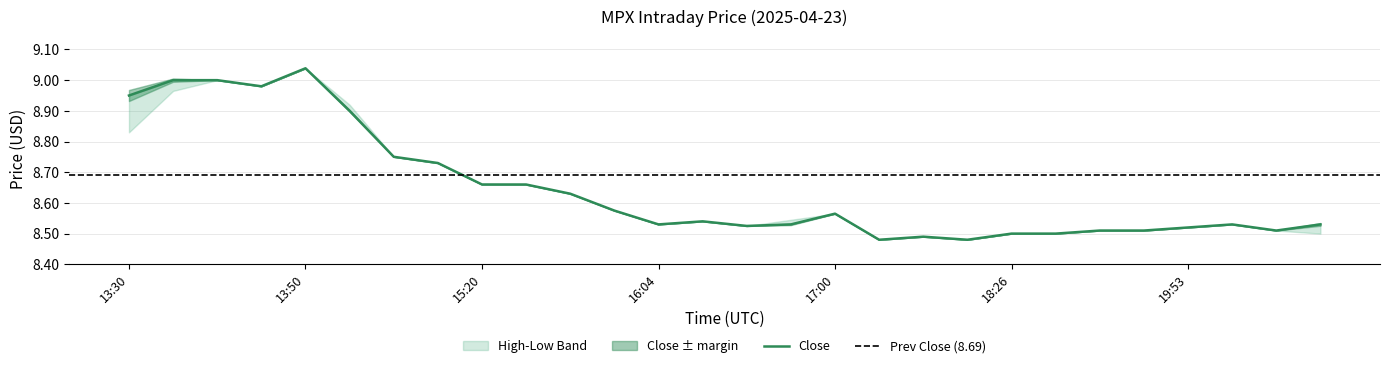

Is the value of High at 15:20 greater than the value of Close at 15:20?

No